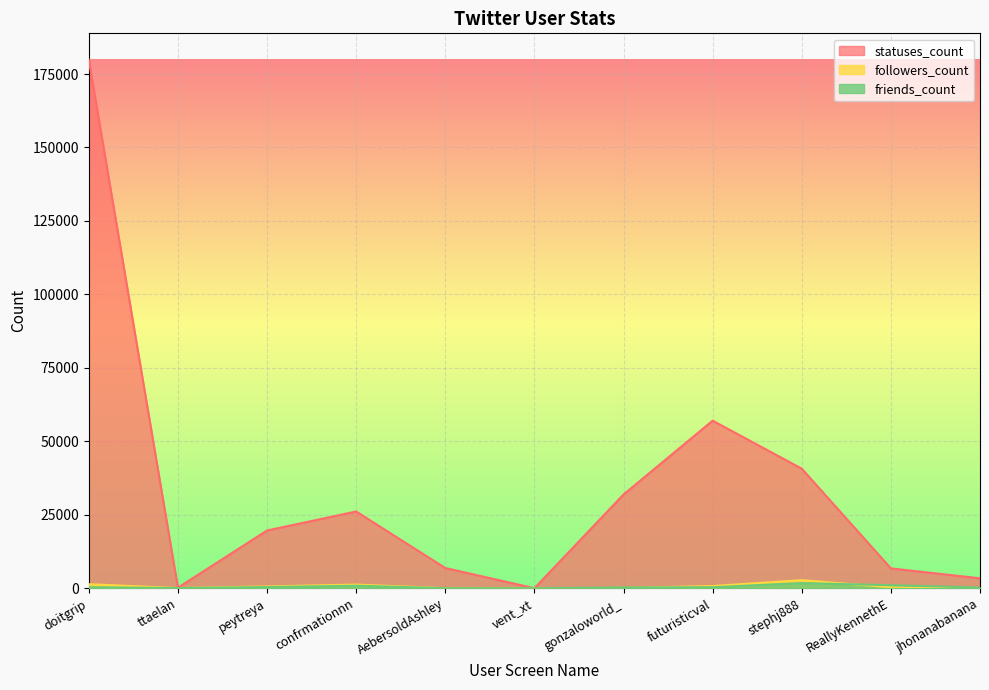

Which has a higher value, gonzaloworld_ or futuristicval?

futuristicval